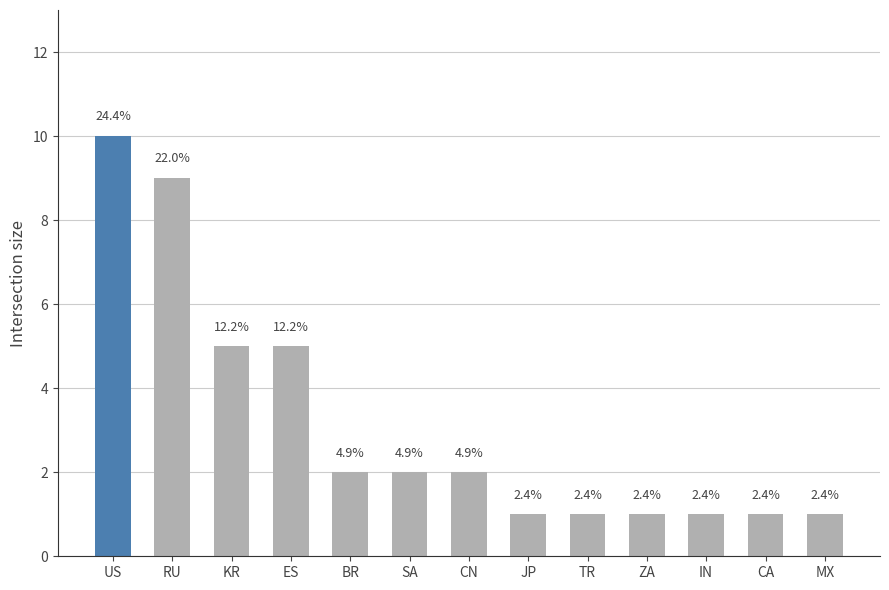

How many bars are there in total?

13